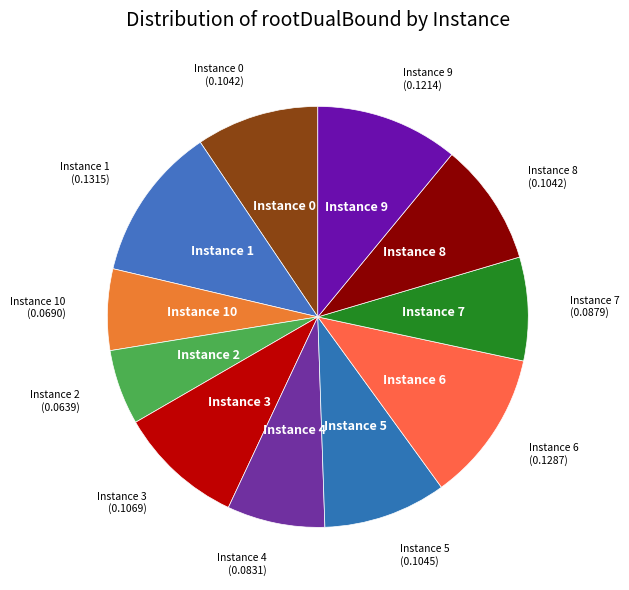

The Instance 1 slice represents 20% of the pie. True or false?

False